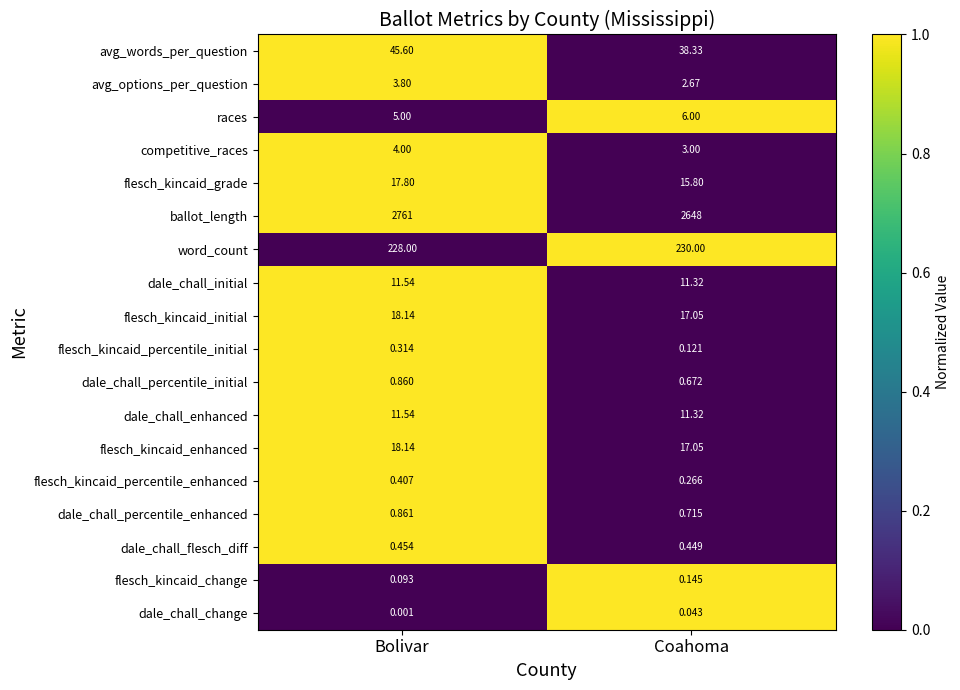

At which label is dale_chall_enhanced closest to 11?

Coahoma